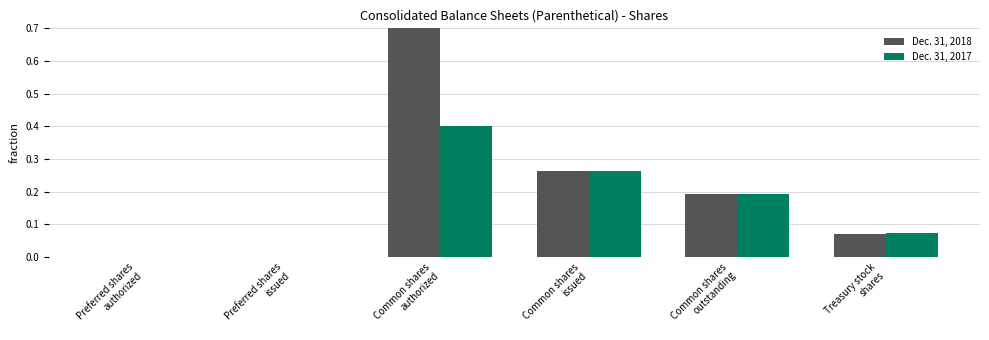

Reading right to left, transcribe all the data shown in this chart.

Dec. 31, 2018: Treasury stock
shares=0.1	Common shares
outstanding=0.2	Common shares
issued=0.3	Common shares
authorized=1.0	Preferred shares
issued=0.0	Preferred shares
authorized=0.0
Dec. 31, 2017: Treasury stock
shares=0.1	Common shares
outstanding=0.2	Common shares
issued=0.3	Common shares
authorized=0.4	Preferred shares
issued=0.0	Preferred shares
authorized=0.0